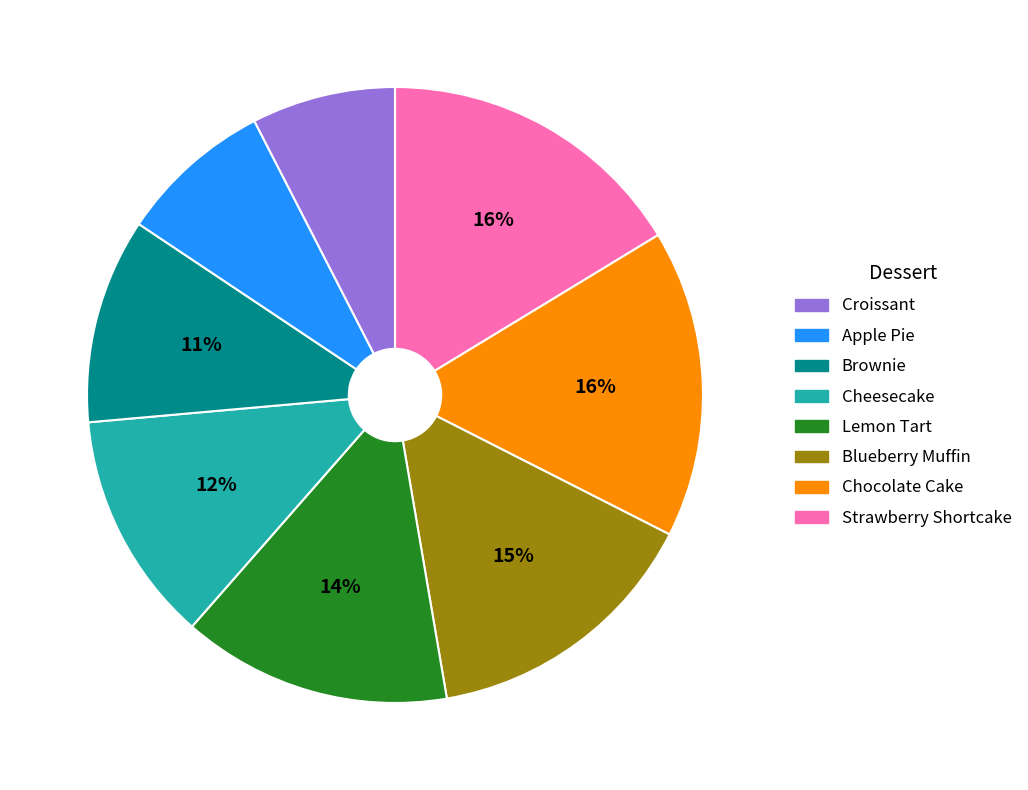

Is there any slice that represents more than half of the pie?

No